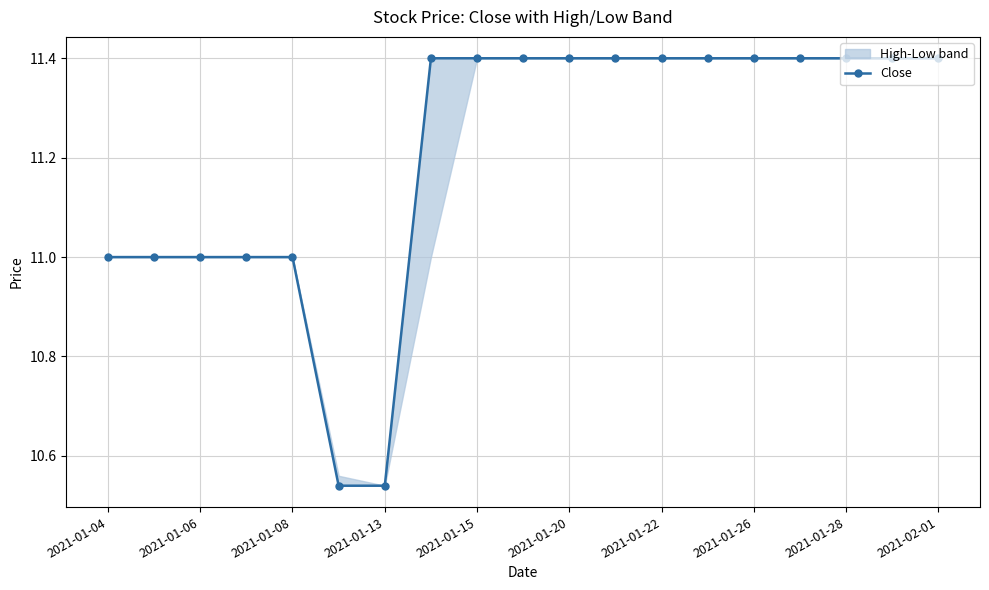

What is the value of the 16th point from the left?

11.4